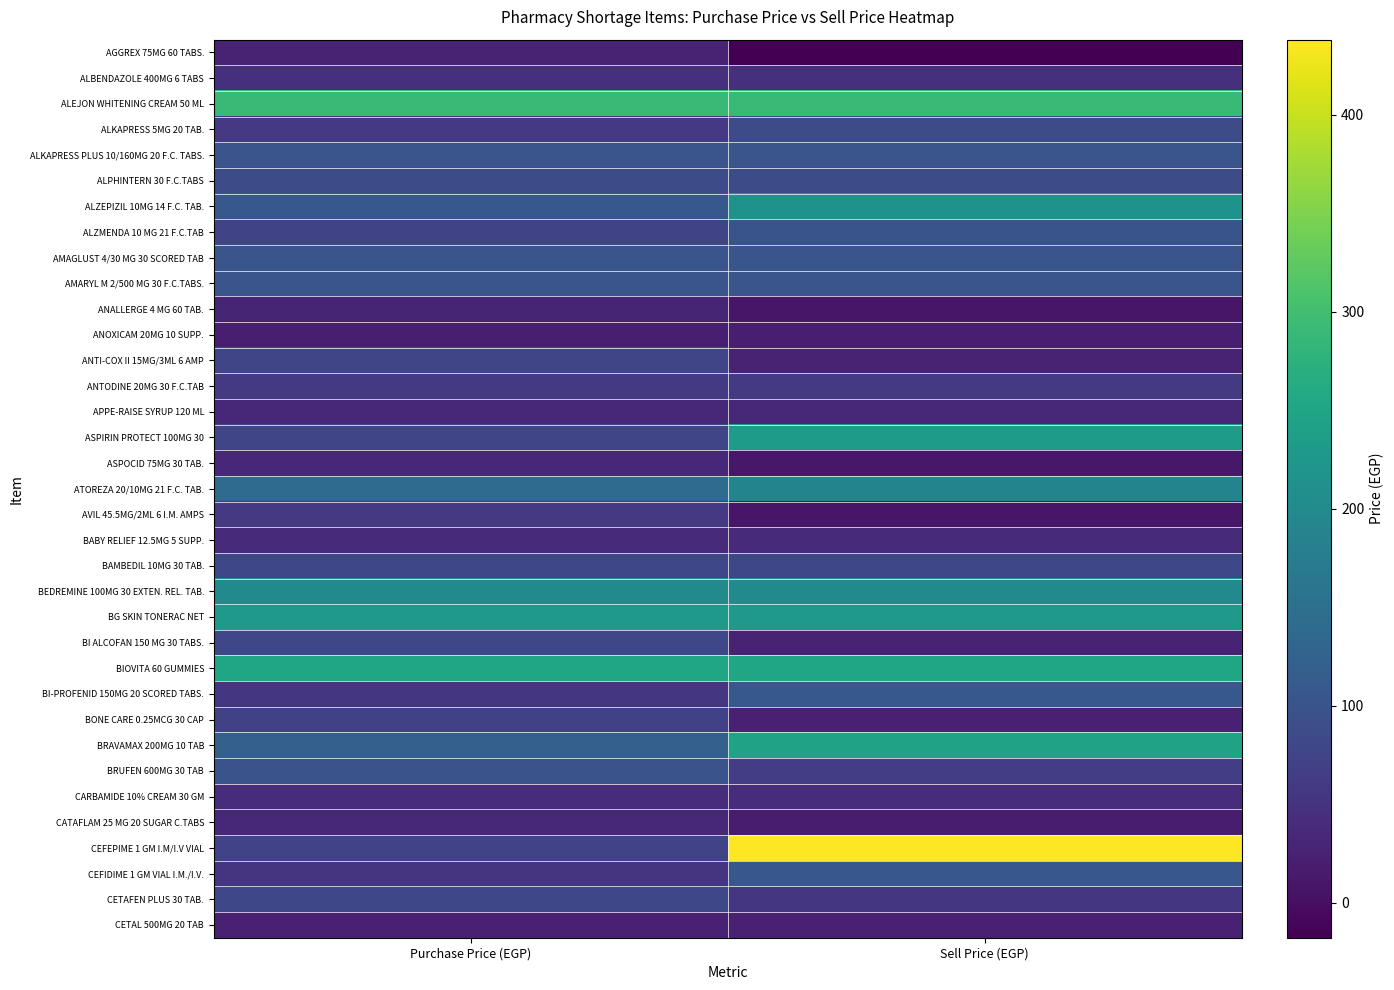

Reading left to right, list all the values displayed in this chart.

AGGREX 75MG 60 TABS.: Purchase Price (EGP)=27.0	Sell Price (EGP)=-17.8
ALBENDAZOLE 400MG 6 TABS: Purchase Price (EGP)=46.0	Sell Price (EGP)=46.0
ALEJON WHITENING CREAM 50 ML: Purchase Price (EGP)=290.0	Sell Price (EGP)=290.0
ALKAPRESS 5MG 20 TAB.: Purchase Price (EGP)=58.0	Sell Price (EGP)=87.0
ALKAPRESS PLUS 10/160MG 20 F.C. TABS.: Purchase Price (EGP)=102.0	Sell Price (EGP)=102.0
ALPHINTERN 30 F.C.TABS: Purchase Price (EGP)=87.0	Sell Price (EGP)=87.0
ALZEPIZIL 10MG 14 F.C. TAB.: Purchase Price (EGP)=107.0	Sell Price (EGP)=214.0
ALZMENDA 10 MG 21 F.C.TAB: Purchase Price (EGP)=75.0	Sell Price (EGP)=99.8
AMAGLUST 4/30 MG 30 SCORED TAB: Purchase Price (EGP)=102.0	Sell Price (EGP)=102.0
AMARYL M 2/500 MG 30 F.C.TABS.: Purchase Price (EGP)=102.0	Sell Price (EGP)=102.0
ANALLERGE 4 MG 60 TAB.: Purchase Price (EGP)=30.0	Sell Price (EGP)=9.9
ANOXICAM 20MG 10 SUPP.: Purchase Price (EGP)=20.0	Sell Price (EGP)=20.0
ANTI-COX II 15MG/3ML 6 AMP: Purchase Price (EGP)=78.0	Sell Price (EGP)=25.0
ANTODINE 20MG 30 F.C.TAB: Purchase Price (EGP)=60.0	Sell Price (EGP)=60.0
APPE-RAISE SYRUP 120 ML: Purchase Price (EGP)=35.0	Sell Price (EGP)=35.0
ASPIRIN PROTECT 100MG 30: Purchase Price (EGP)=78.0	Sell Price (EGP)=234.0
ASPOCID 75MG 30 TAB.: Purchase Price (EGP)=33.0	Sell Price (EGP)=10.9
ATOREZA 20/10MG 21 F.C. TAB.: Purchase Price (EGP)=141.0	Sell Price (EGP)=187.5
AVIL 45.5MG/2ML 6 I.M. AMPS: Purchase Price (EGP)=57.0	Sell Price (EGP)=9.1
BABY RELIEF 12.5MG 5 SUPP.: Purchase Price (EGP)=36.0	Sell Price (EGP)=36.0
BAMBEDIL 10MG 30 TAB.: Purchase Price (EGP)=81.0	Sell Price (EGP)=81.0
BEDREMINE 100MG 30 EXTEN. REL. TAB.: Purchase Price (EGP)=198.0	Sell Price (EGP)=198.0
BG SKIN TONERAC NET: Purchase Price (EGP)=229.0	Sell Price (EGP)=229.0
BI ALCOFAN 150 MG 30 TABS.: Purchase Price (EGP)=81.0	Sell Price (EGP)=26.7
BIOVITA 60 GUMMIES: Purchase Price (EGP)=250.0	Sell Price (EGP)=250.0
BI-PROFENID 150MG 20 SCORED TABS.: Purchase Price (EGP)=54.0	Sell Price (EGP)=108.0
BONE CARE 0.25MCG 30 CAP: Purchase Price (EGP)=72.0	Sell Price (EGP)=23.8
BRAVAMAX 200MG 10 TAB: Purchase Price (EGP)=122.0	Sell Price (EGP)=244.0
BRUFEN 600MG 30 TAB: Purchase Price (EGP)=99.0	Sell Price (EGP)=65.3
CARBAMIDE 10% CREAM 30 GM: Purchase Price (EGP)=40.0	Sell Price (EGP)=40.0
CATAFLAM 25 MG 20 SUGAR C.TABS: Purchase Price (EGP)=34.0	Sell Price (EGP)=17.0
CEFEPIME 1 GM I.M/I.V VIAL: Purchase Price (EGP)=73.0	Sell Price (EGP)=438.0
CEFIDIME 1 GM VIAL I.M./I.V.: Purchase Price (EGP)=53.0	Sell Price (EGP)=106.0
CETAFEN PLUS 30 TAB.: Purchase Price (EGP)=81.0	Sell Price (EGP)=53.5
CETAL 500MG 20 TAB: Purchase Price (EGP)=24.0	Sell Price (EGP)=24.0